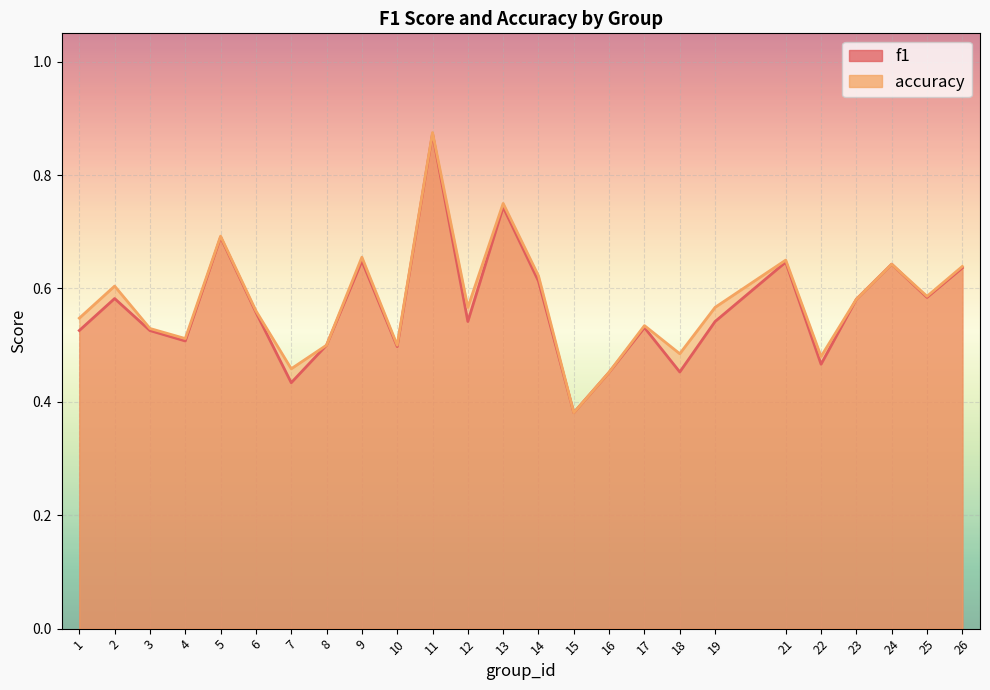

Rank the series by their average value, from highest to lowest.

accuracy, f1